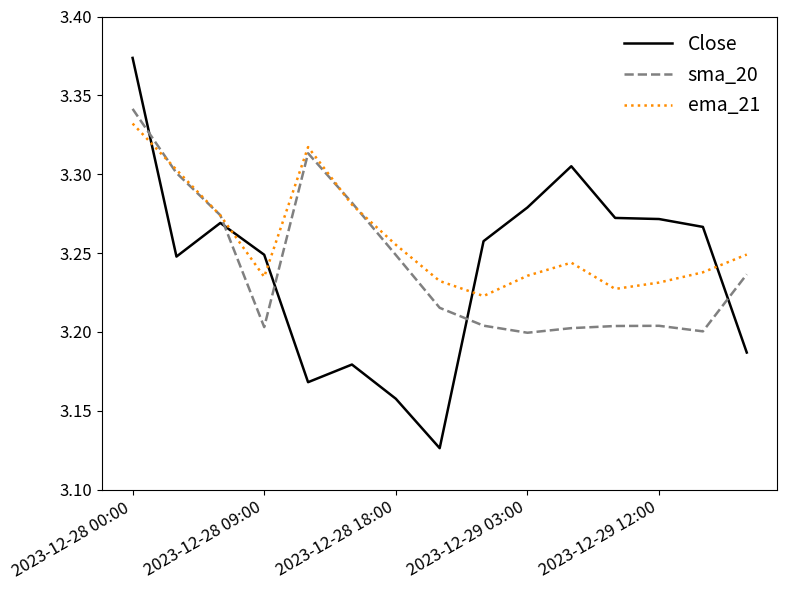

How many intersections are there between ema_21 and Close?

5